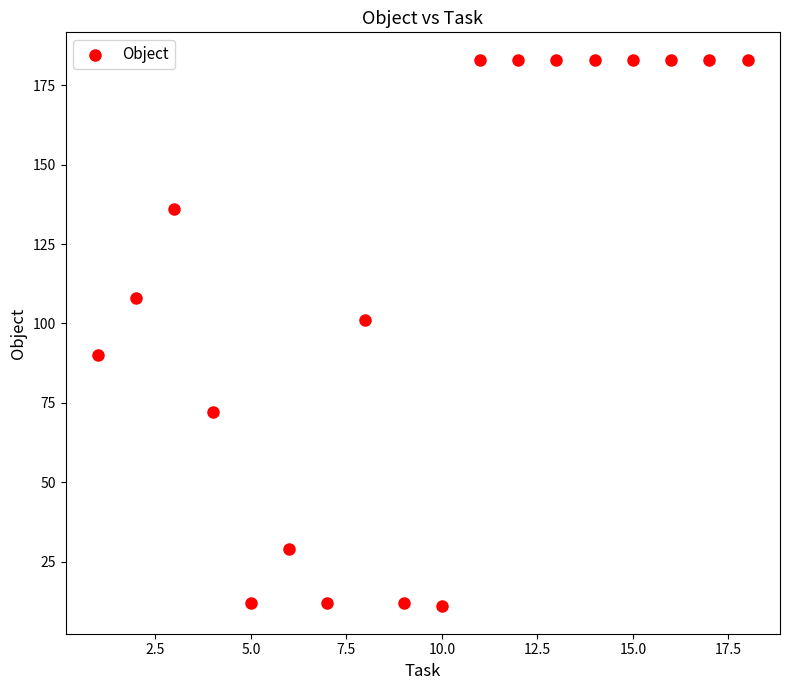

What is the range of Y values (max minus min)?

172